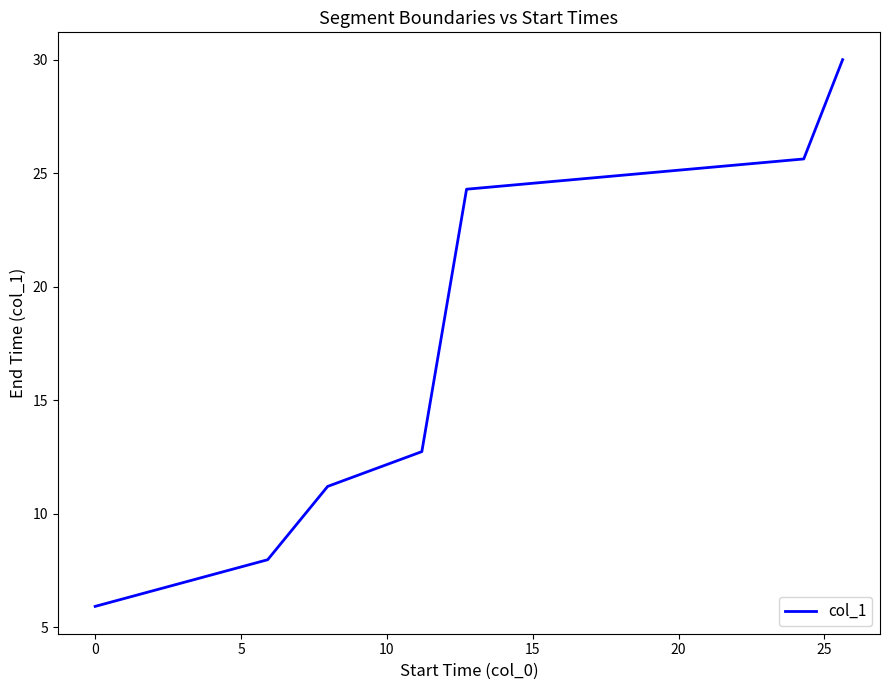

Is this an area chart (filled region under the line)?

No